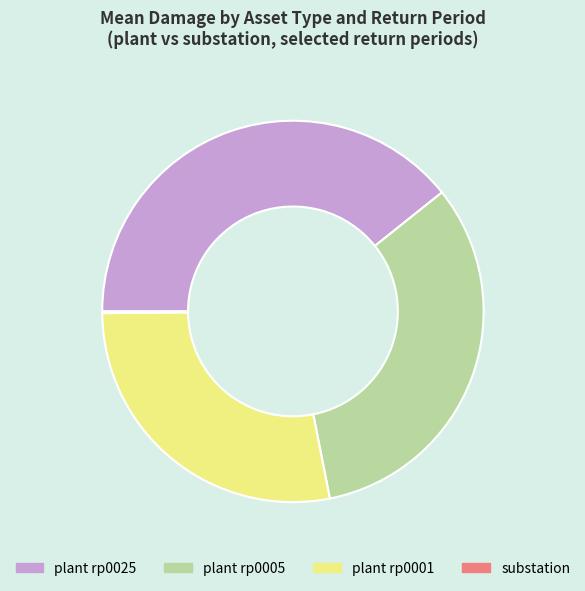

Approximately how many times larger is the value at plant rp0025 compared to plant rp0001?

1.4